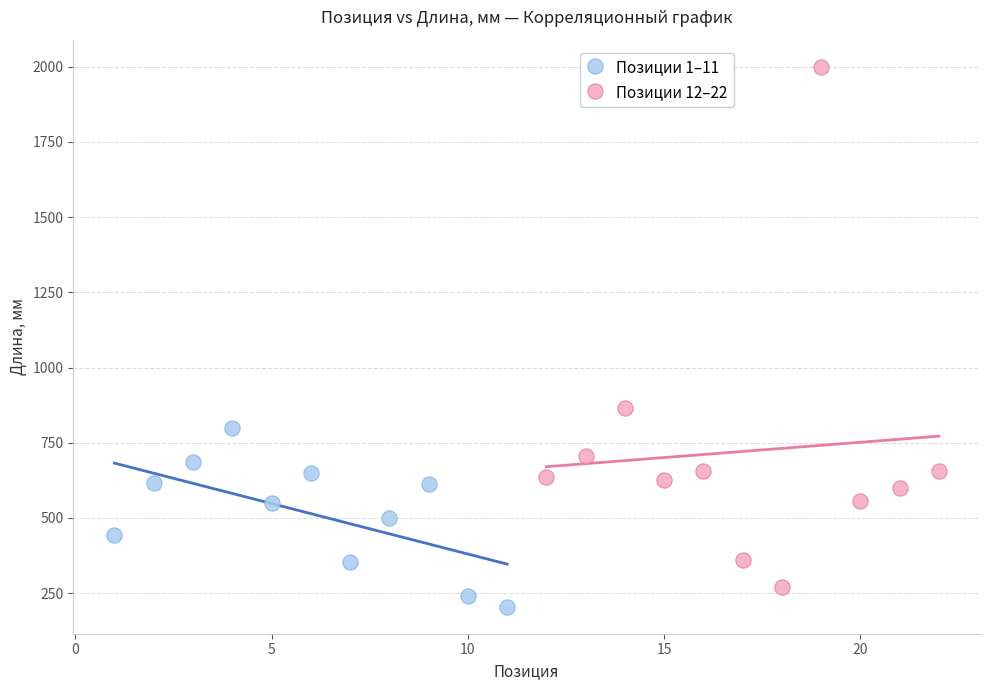

Which series has the widest spread of Y values?

Позиции 12–22